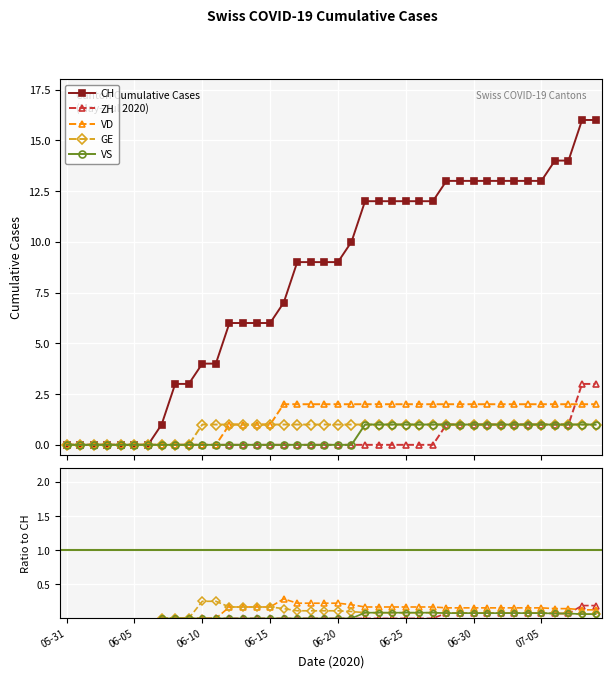

At which category does the chart reach its minimum across all series?

05-31